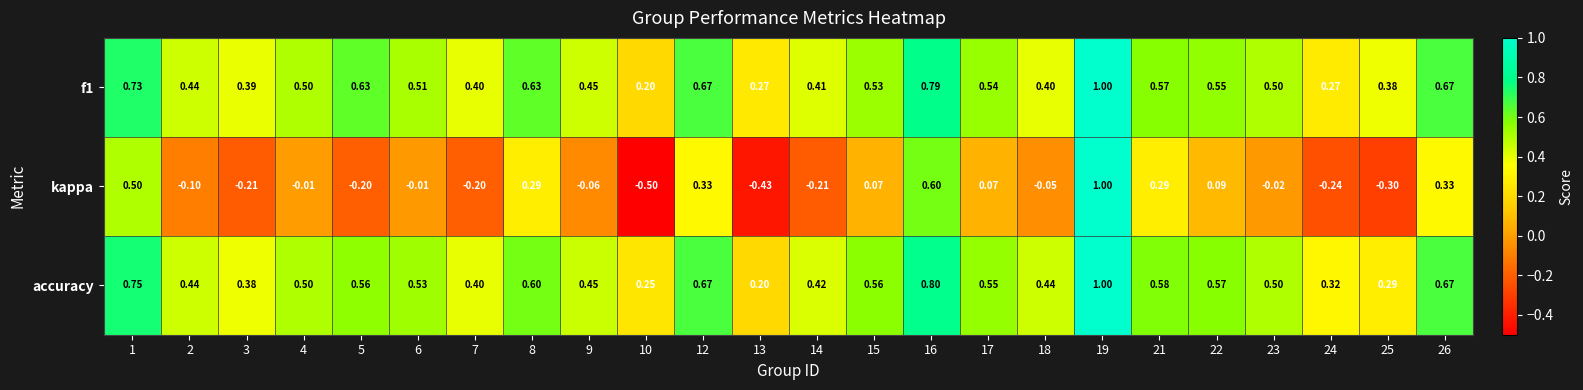

Is the value of f1 at 22 greater than the value of kappa at 7?

Yes